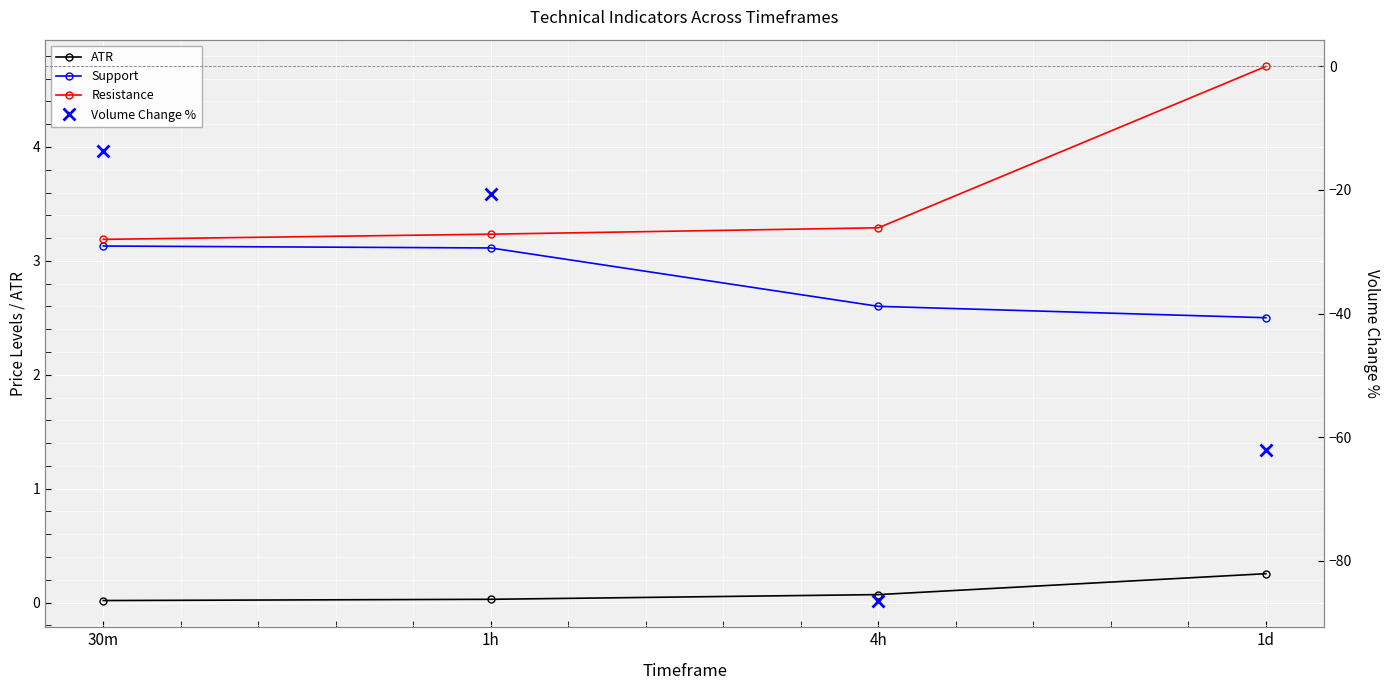

True or false: ATR has more than 0 interior local peaks.

False